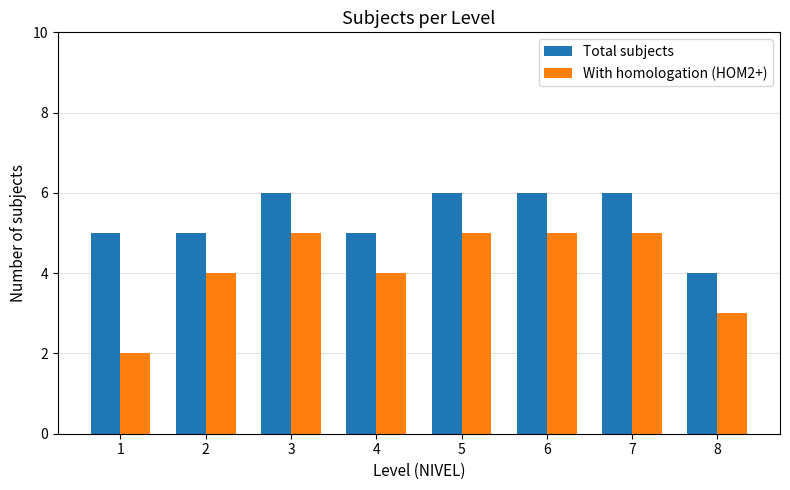

List the series in order of their peak value, lowest first.

With homologation (HOM2+), Total subjects